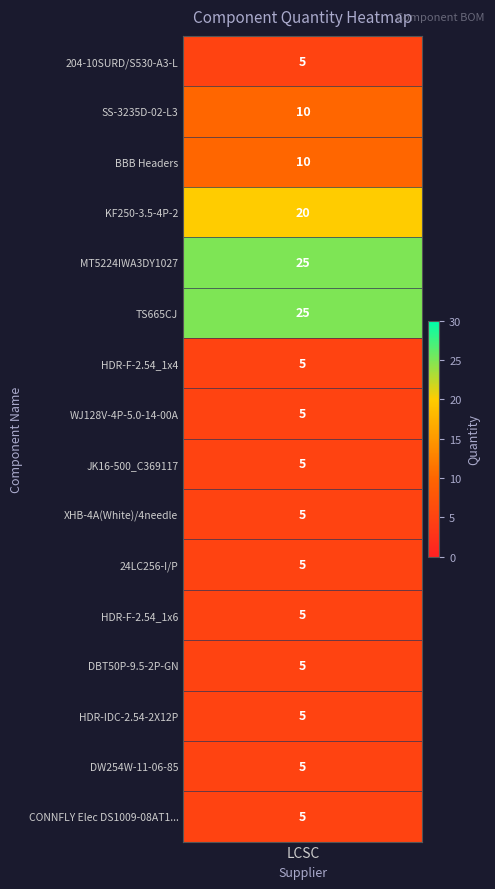

Rank the categories by value from highest to lowest.

MT5224IWA3DY1027, TS665CJ, KF250-3.5-4P-2, SS-3235D-02-L3, BBB Headers, 204-10SURD/S530-A3-L, HDR-F-2.54_1x4, WJ128V-4P-5.0-14-00A, JK16-500_C369117, XHB-4A(White)/4needle, 24LC256-I/P, HDR-F-2.54_1x6, DBT50P-9.5-2P-GN, HDR-IDC-2.54-2X12P, DW254W-11-06-85, CONNFLY Elec DS1009-08AT1NX-0A2